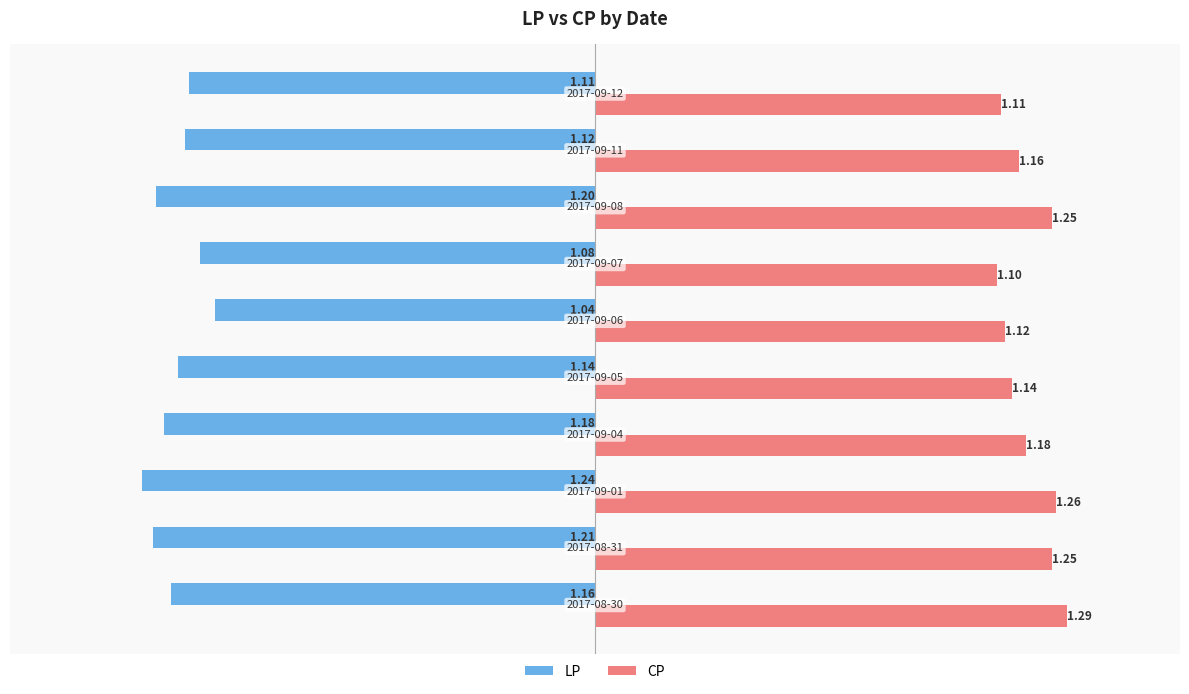

Rank the series by their maximum value, from lowest to highest.

LP, CP